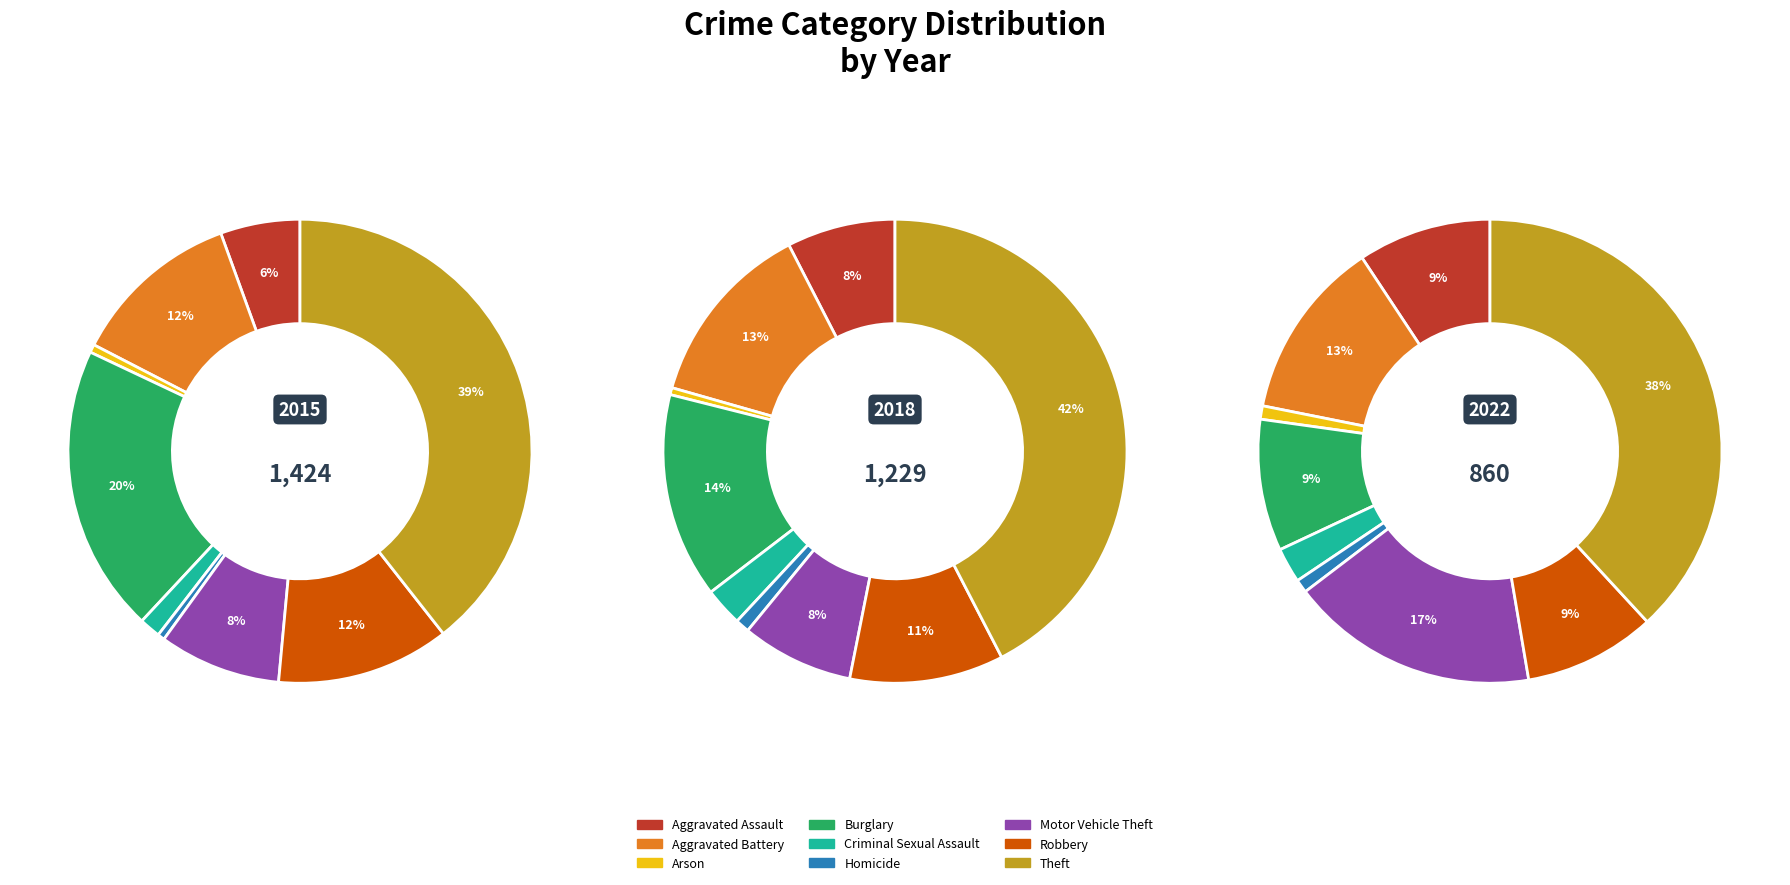

Count the number of slices in the pie.

9